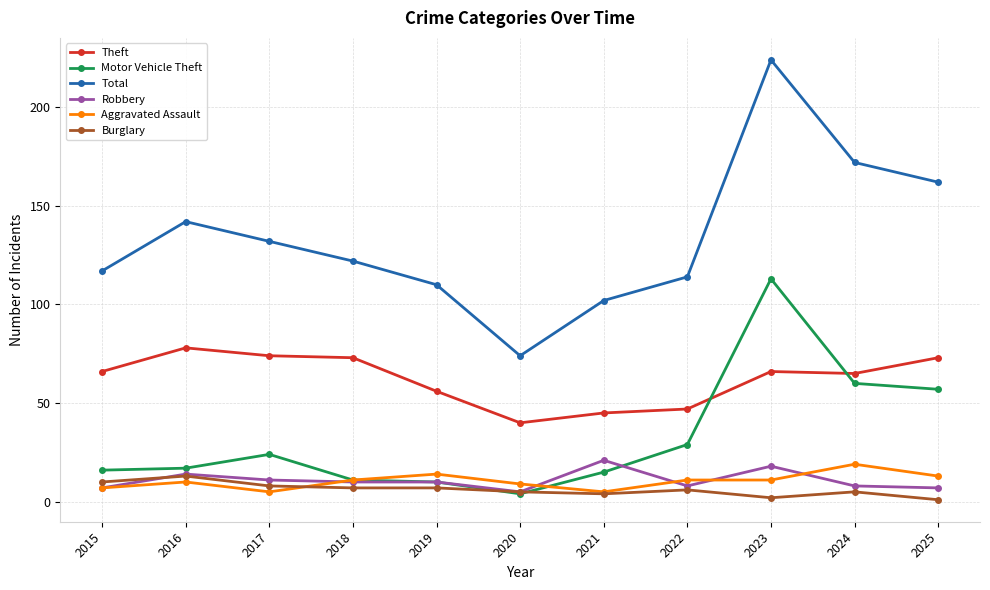

Which series has the widest spread of values?

Total